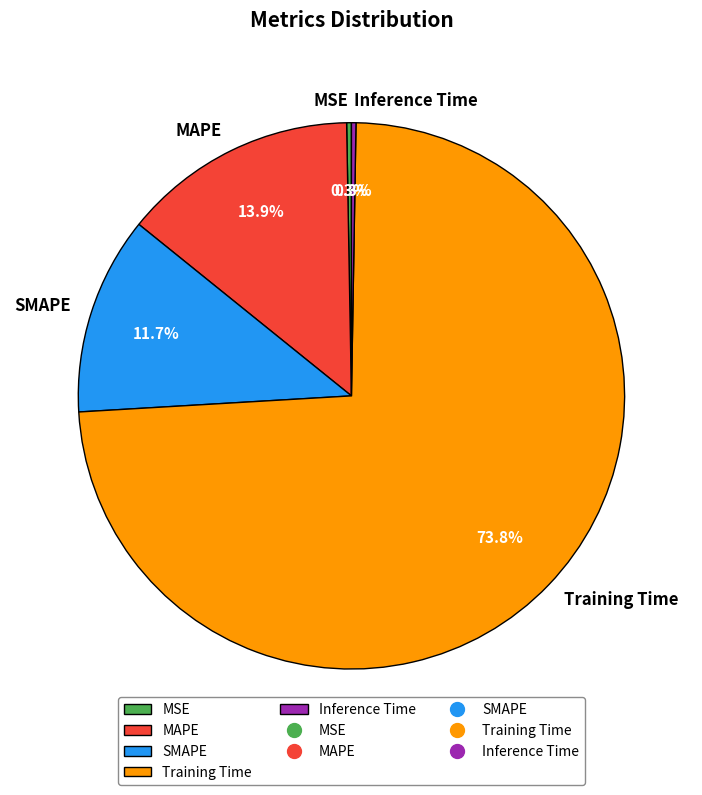

Which has a higher value, SMAPE or Training Time?

Training Time